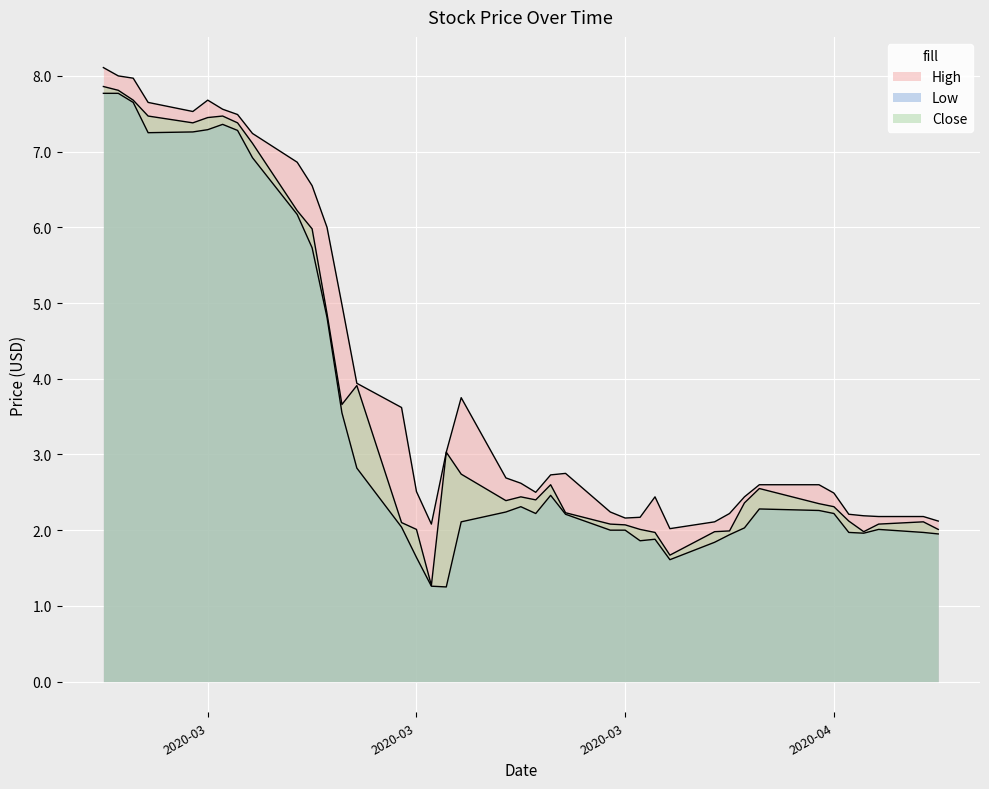

True or false: High and Close intersect in this chart.

False